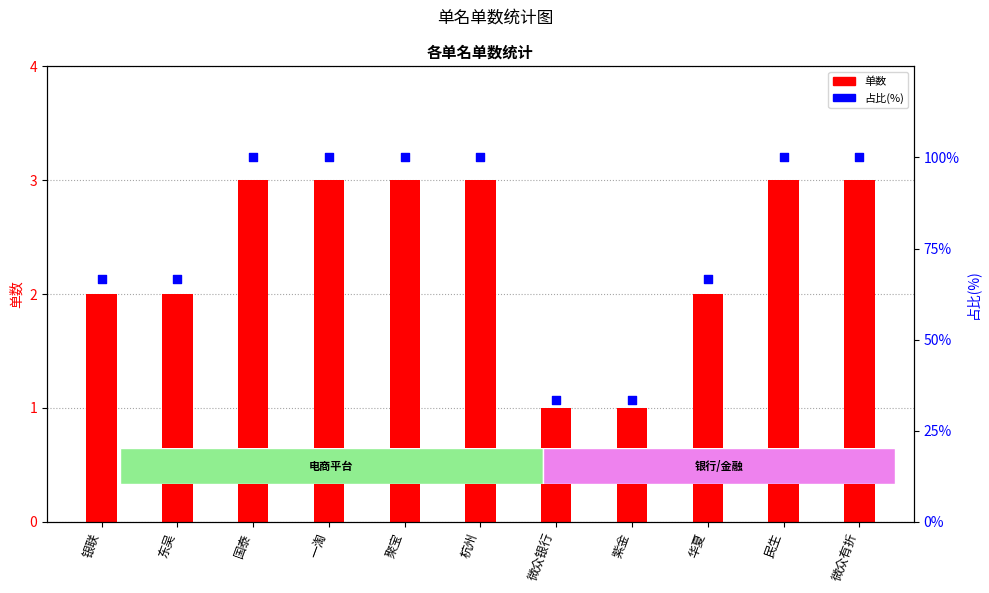

Which series has the largest total across all categories?

占比(%)